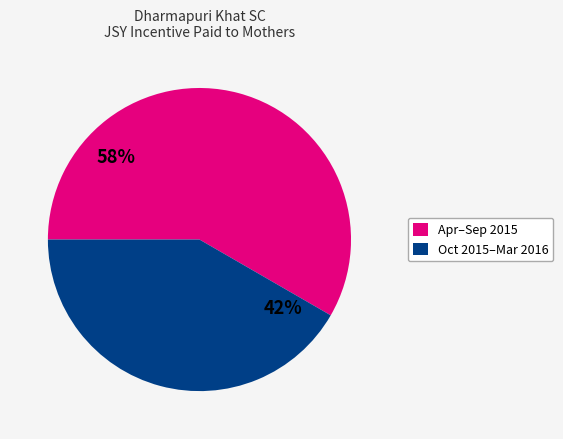

To the nearest percent, what is the average slice percentage?

50%